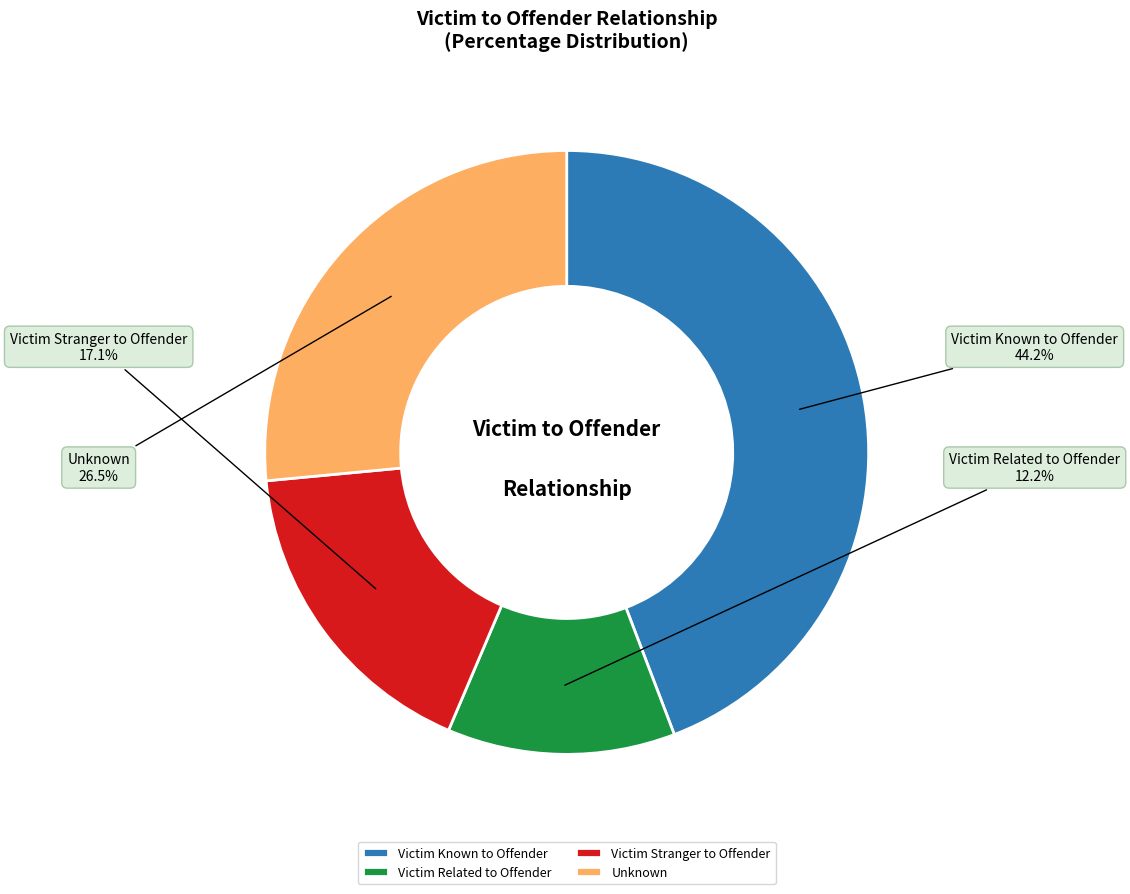

What is the largest slice in the pie chart?

Victim Known to Offender